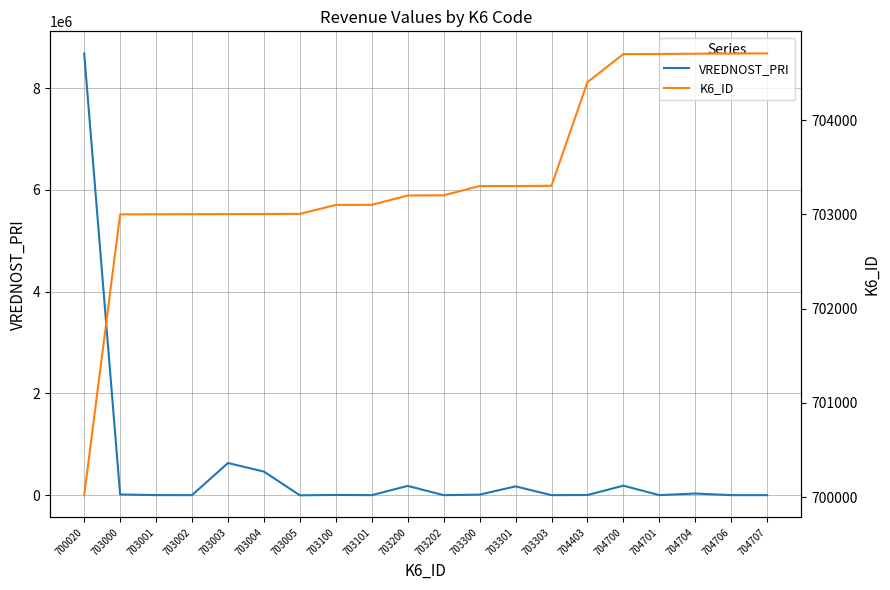

Is the value of VREDNOST_PRI at 703003 greater than the value of K6_ID at 704706?

No